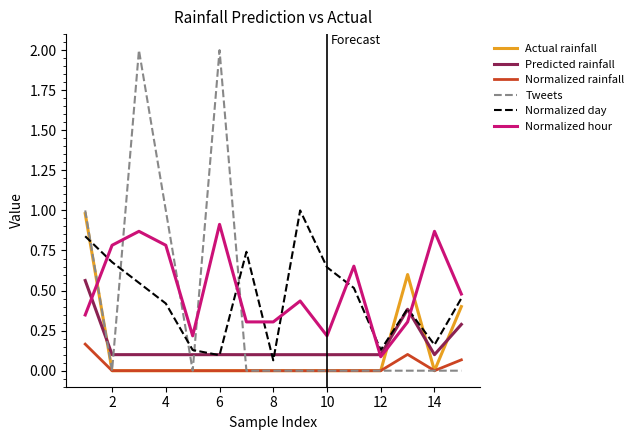

After their last crossing, which series has the higher values: Normalized day or Tweets?

Normalized day